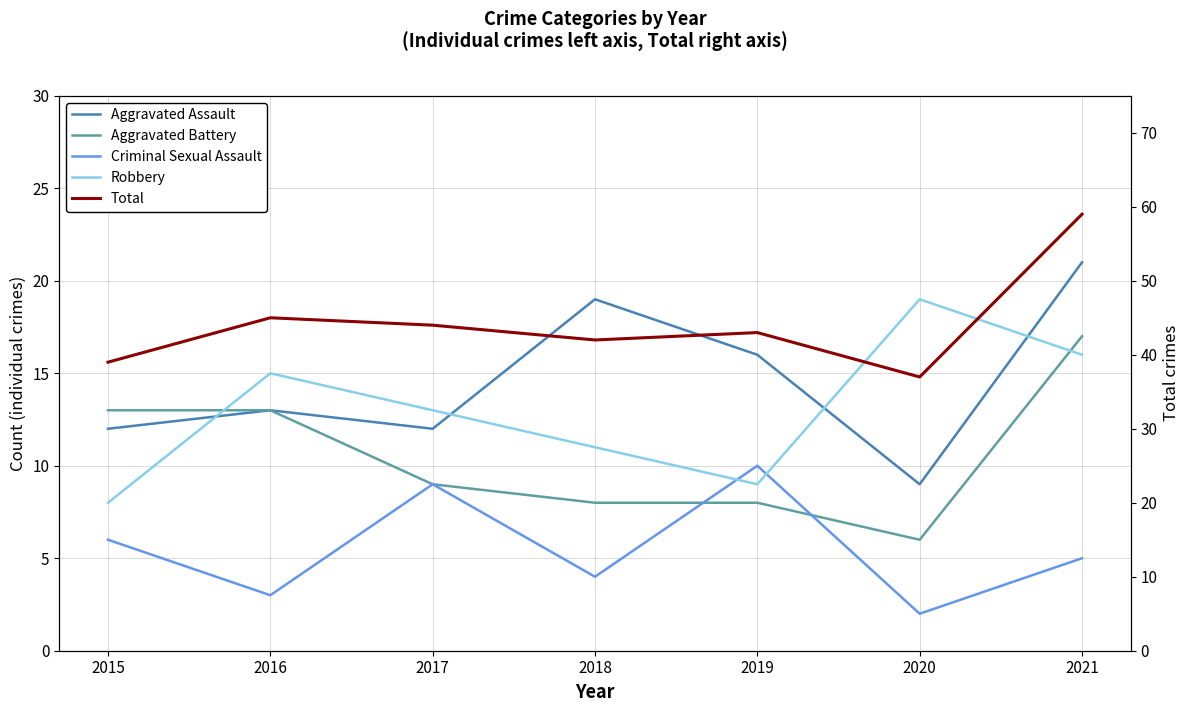

Reading left to right, transcribe all the data shown in this chart.

Aggravated Assault: 12	13	12	19	16	9	21
Aggravated Battery: 13	13	9	8	8	6	17
Criminal Sexual Assault: 6	3	9	4	10	2	5
Robbery: 8	15	13	11	9	19	16
Total: 39	45	44	42	43	37	59